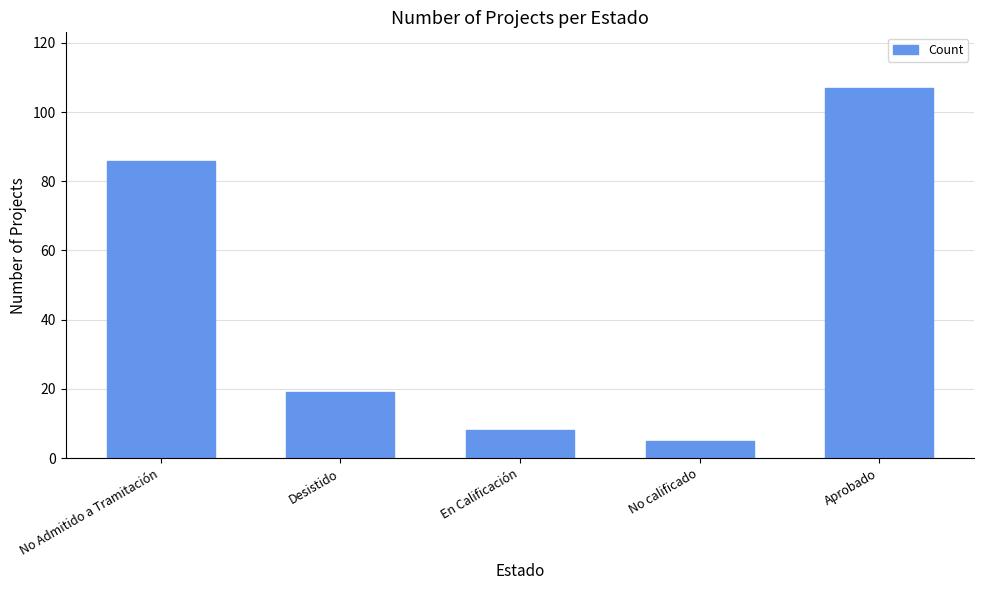

What is the approximate value at No calificado, to the nearest 5?

5